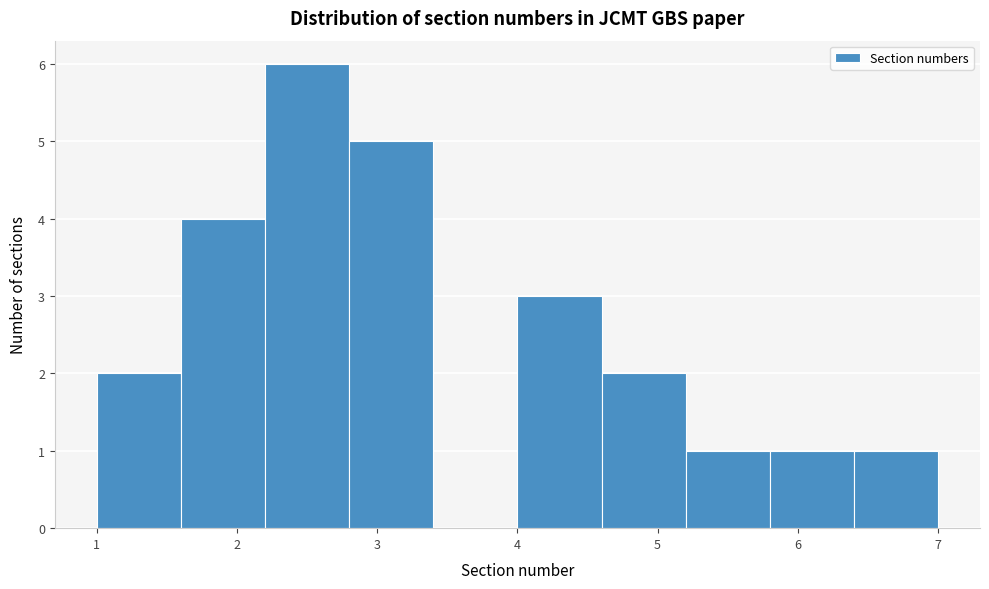

Reading left to right, transcribe this chart: for each bar, give the range it covers on the x-axis and its height. The values are not printed on the chart, so give them approximately, as read against the axis.

1.0 to 1.6: 2
1.6 to 2.2: 4
2.2 to 2.8: 6
2.8 to 3.4: 5
3.4 to 4.0: 0
4.0 to 4.6: 3
4.6 to 5.2: 2
5.2 to 5.8: 1
5.8 to 6.4: 1
6.4 to 7.0: 1